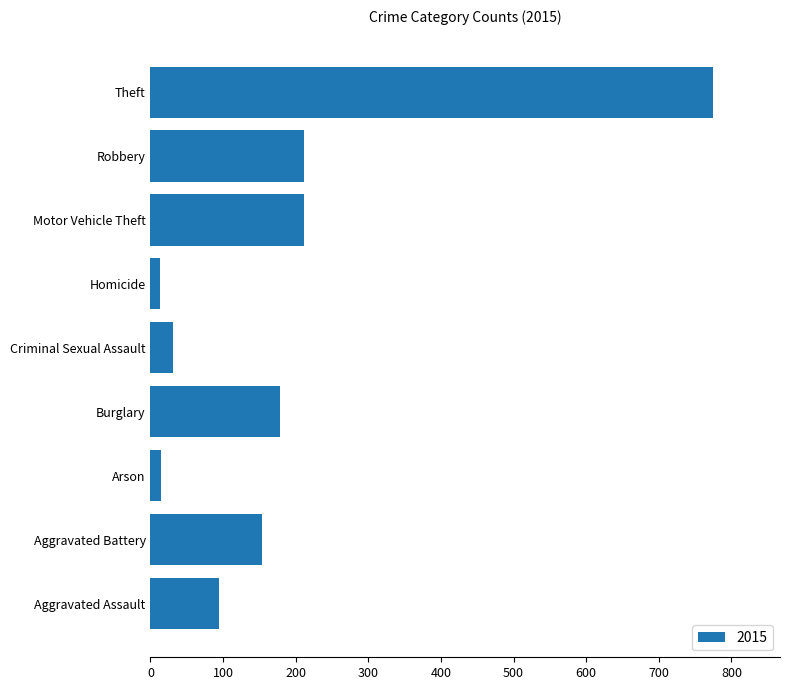

Does the chart contain stacked bars?

No